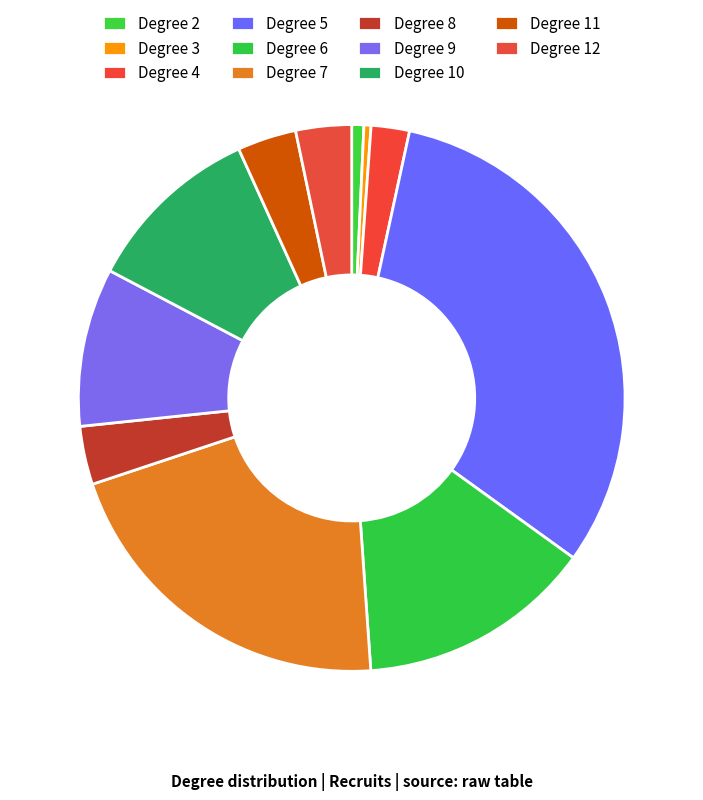

To the nearest percent, what is the average slice percentage?

9%